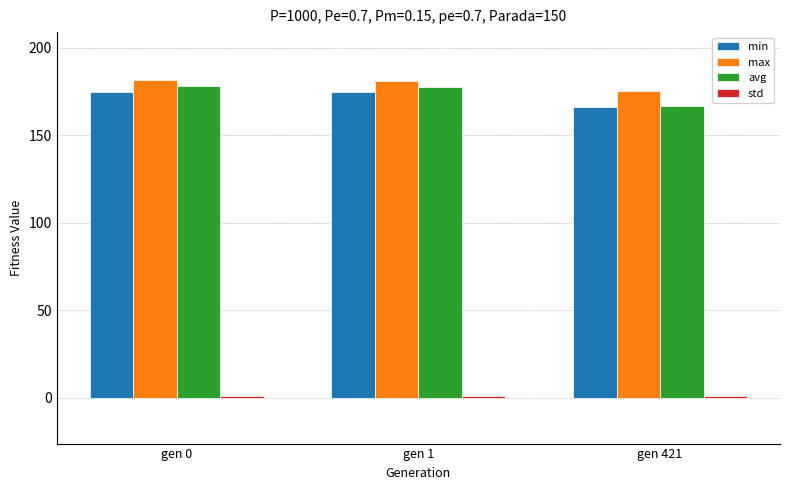

How many data points does each series have?

3